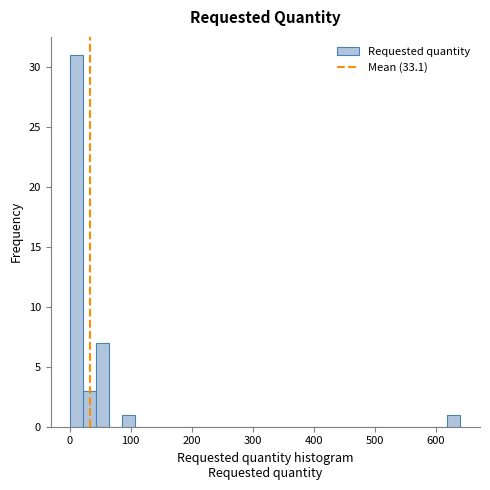

Read against the x-axis, roughly where is the centre of the tallest bar?

10